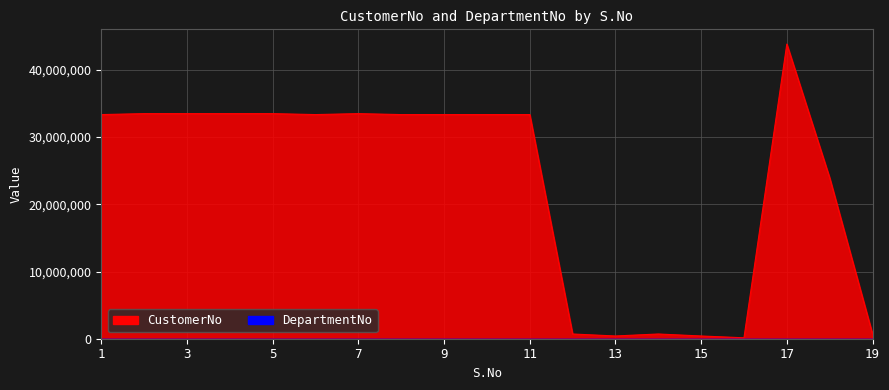

Reading left to right, list all the values displayed in this chart.

1=33356783	2=33497140	3=33497140	4=33497140	5=33497140	6=33356783	7=33497140	8=33356783	9=33356783	10=33356783	11=33356783	12=702738	13=407742	14=702738	15=407742	16=138461	17=43850262	18=23942410	19=702738